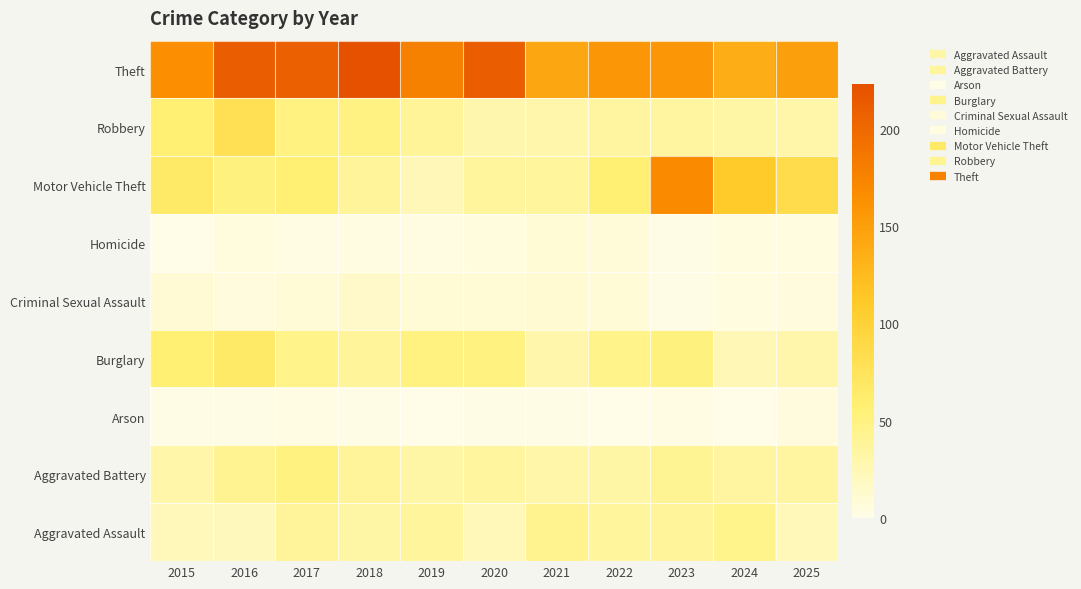

What is the spread (max minus min) of values at 2024?

137